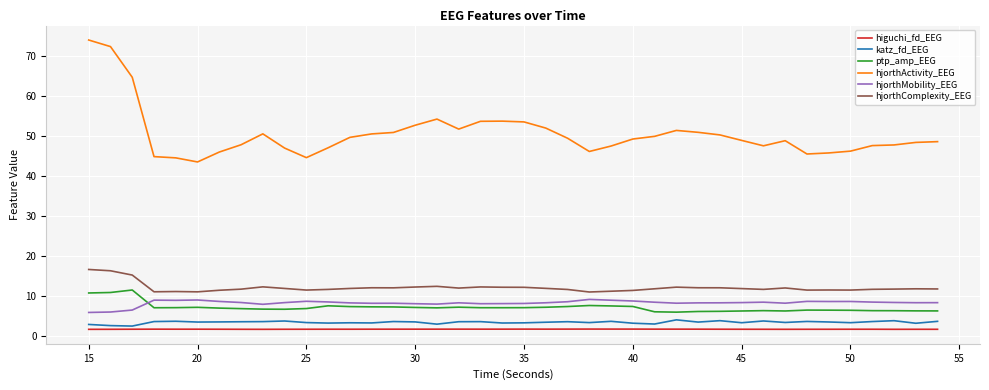

Rank the series by their maximum value, from highest to lowest.

hjorthActivity_EEG, hjorthComplexity_EEG, ptp_amp_EEG, hjorthMobility_EEG, katz_fd_EEG, higuchi_fd_EEG